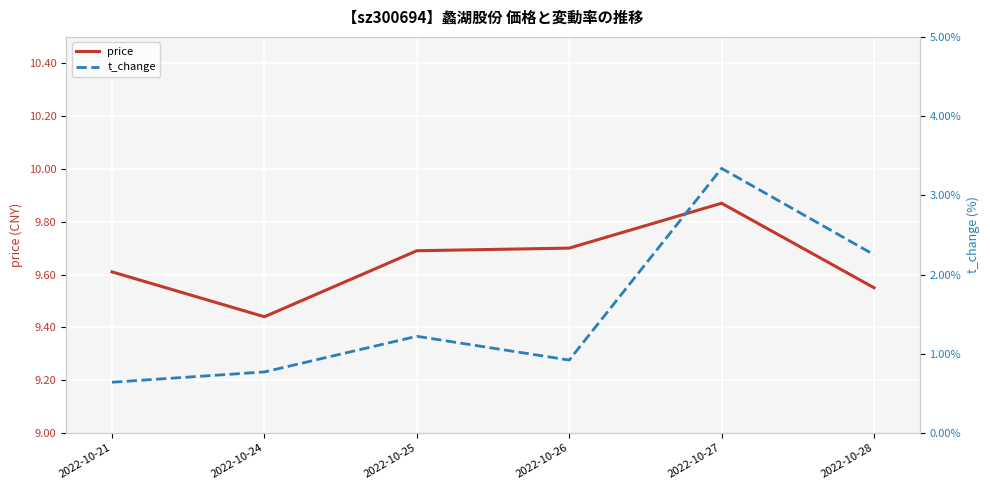

Which series changed the most between 2022-10-24 and 2022-10-25?

t_change